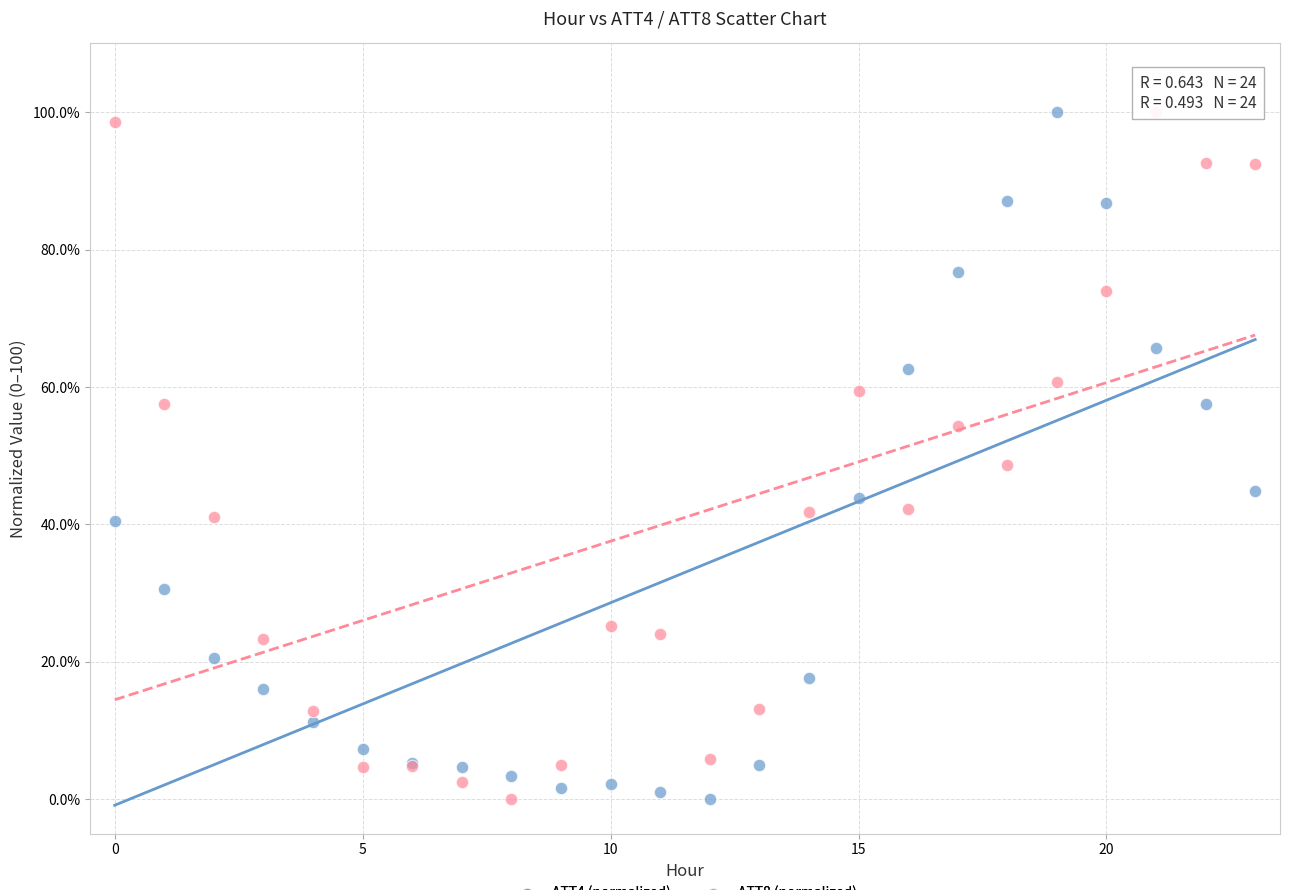

Across all series, what Y value is closest to 50?

48.6